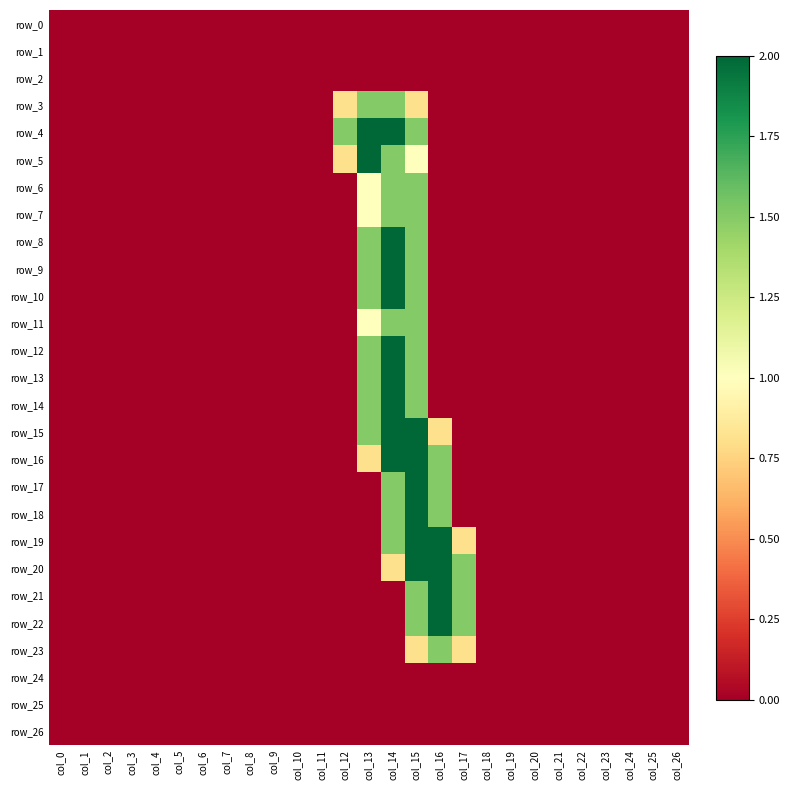

List the series in order of their peak value, lowest first.

row_0, row_1, row_2, row_24, row_25, row_26, row_3, row_6, row_7, row_11, row_23, row_4, row_5, row_8, row_9, row_10, row_12, row_13, row_14, row_15, row_16, row_17, row_18, row_19, row_20, row_21, row_22